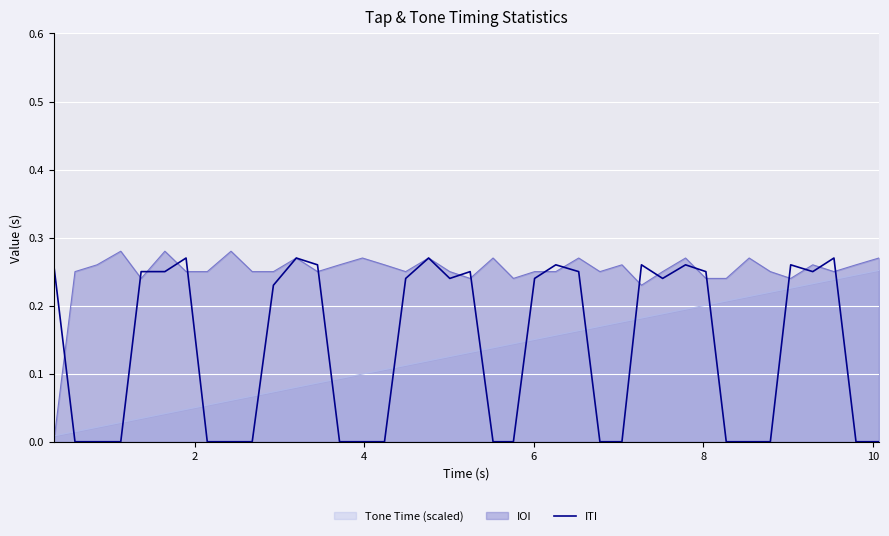

What is the maximum value shown in the chart?

0.3